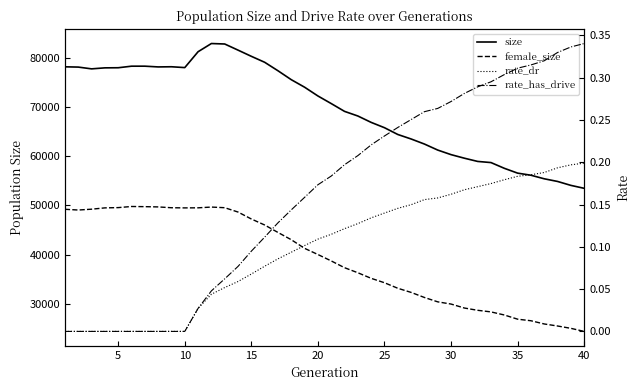

What is the average value of the rate_dr series?

0.1